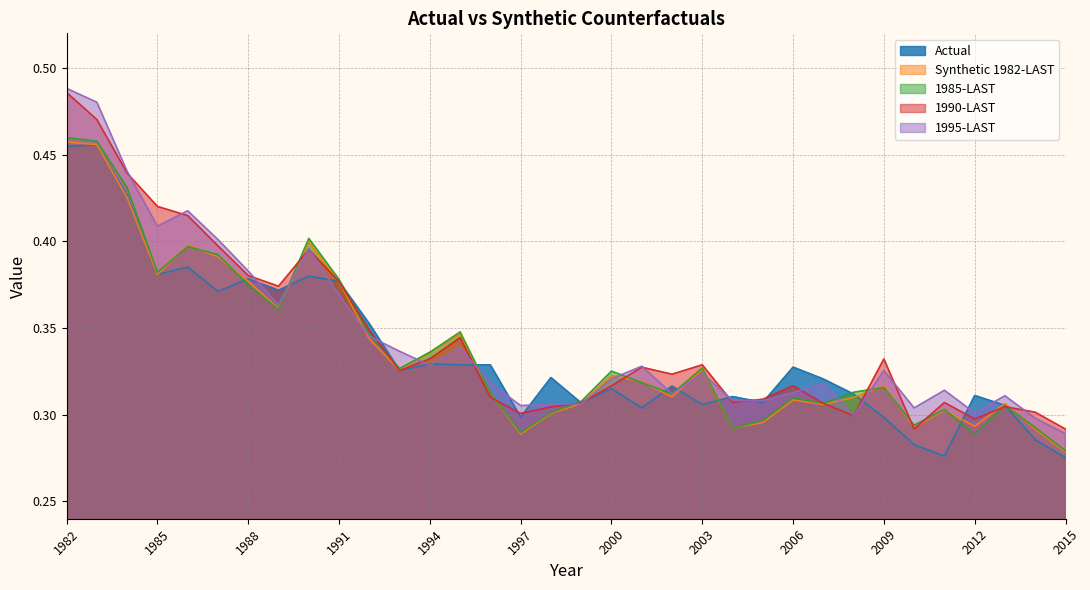

Is it true that Actual equals 0.3 at 2005?

True